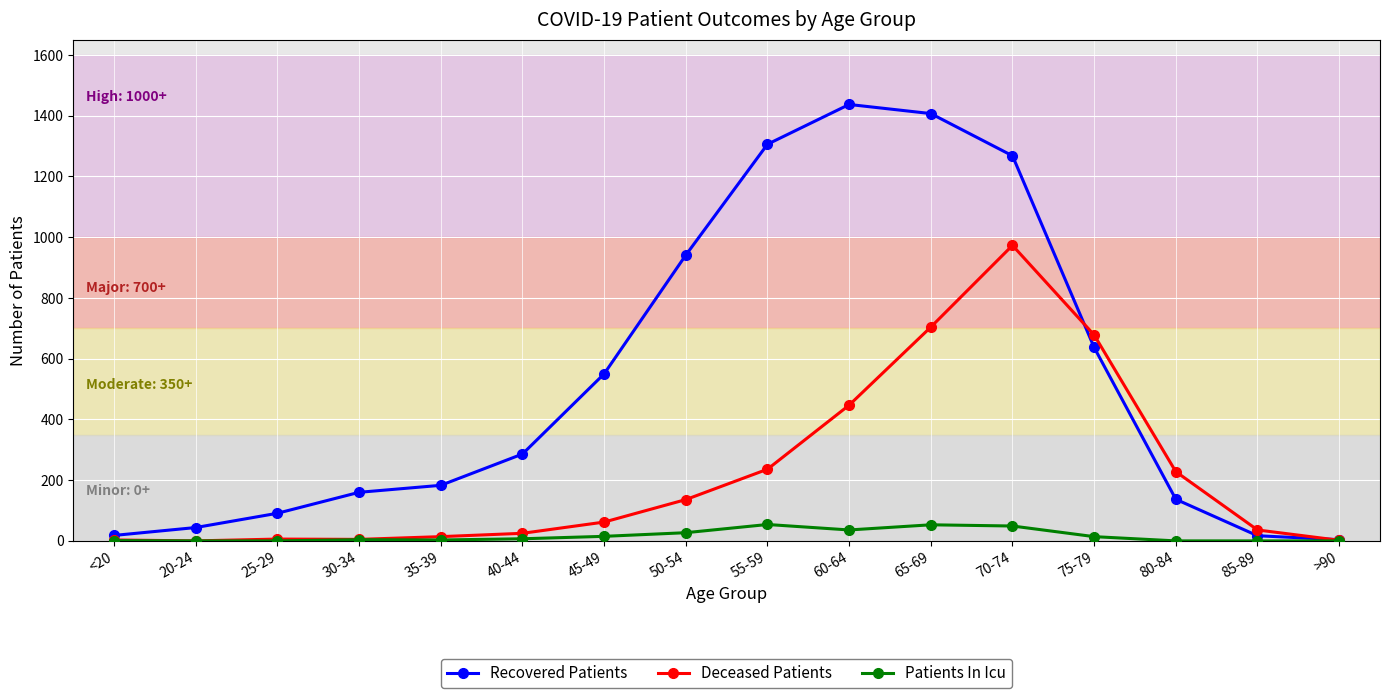

What is the difference between the highest and lowest values at 30-34?

156